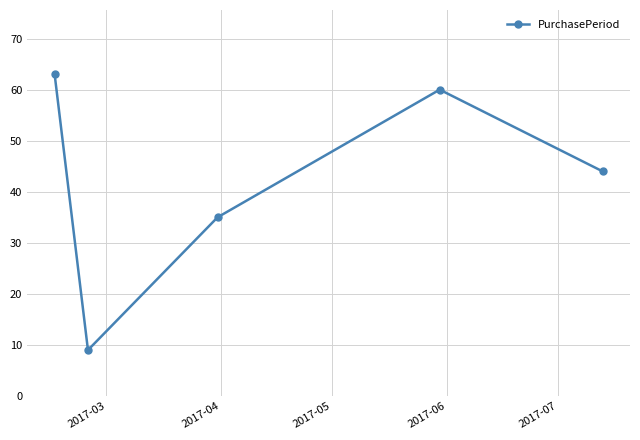

What is the sum of all values?

211